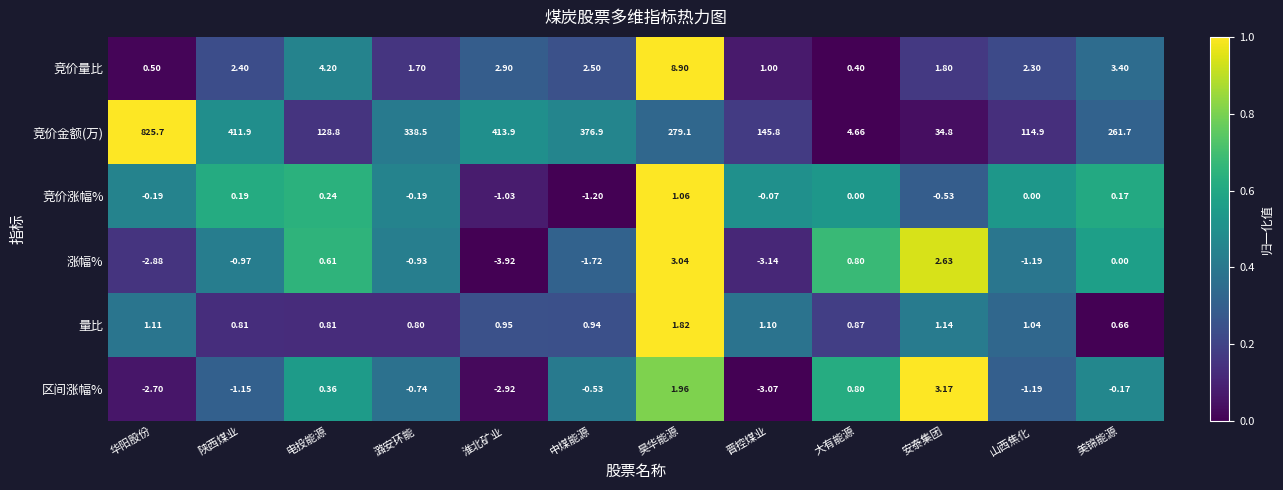

Where does the 竞价量比 series first go above 2?

陕西煤业